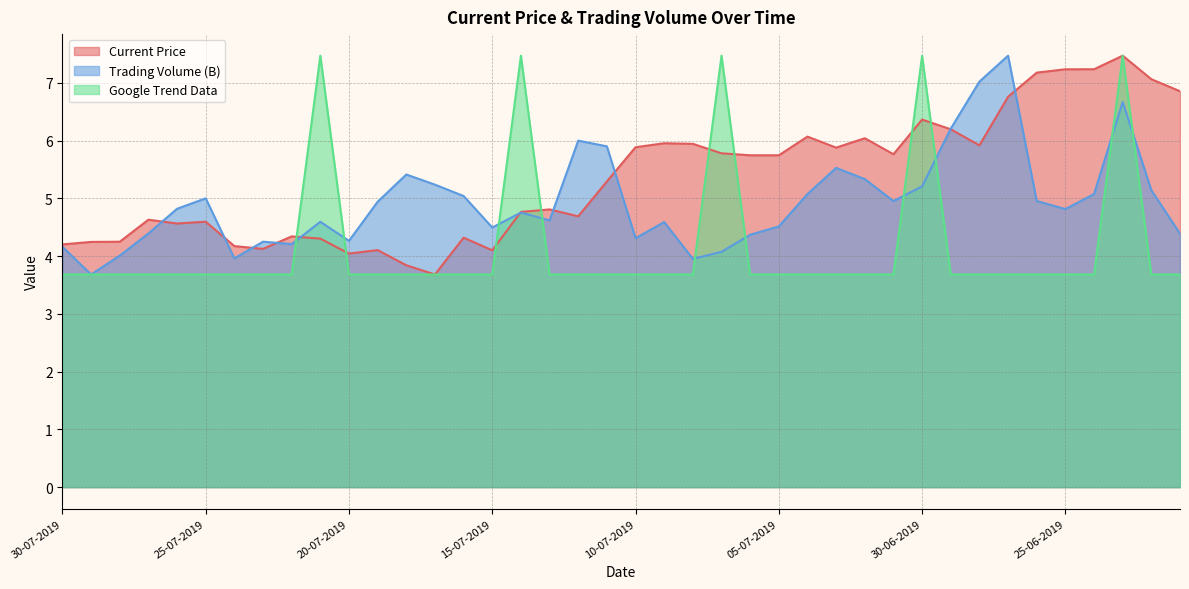

Which series has the largest total across all categories?

Current Price